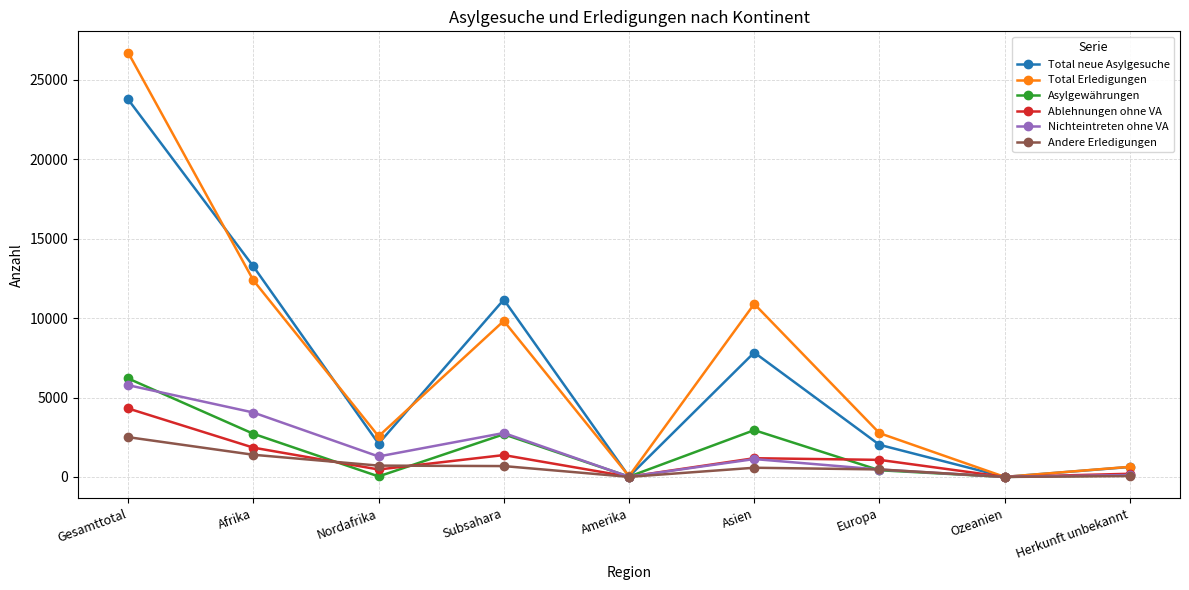

The Andere Erledigungen series shows 2381 at Afrika. True or false?

False